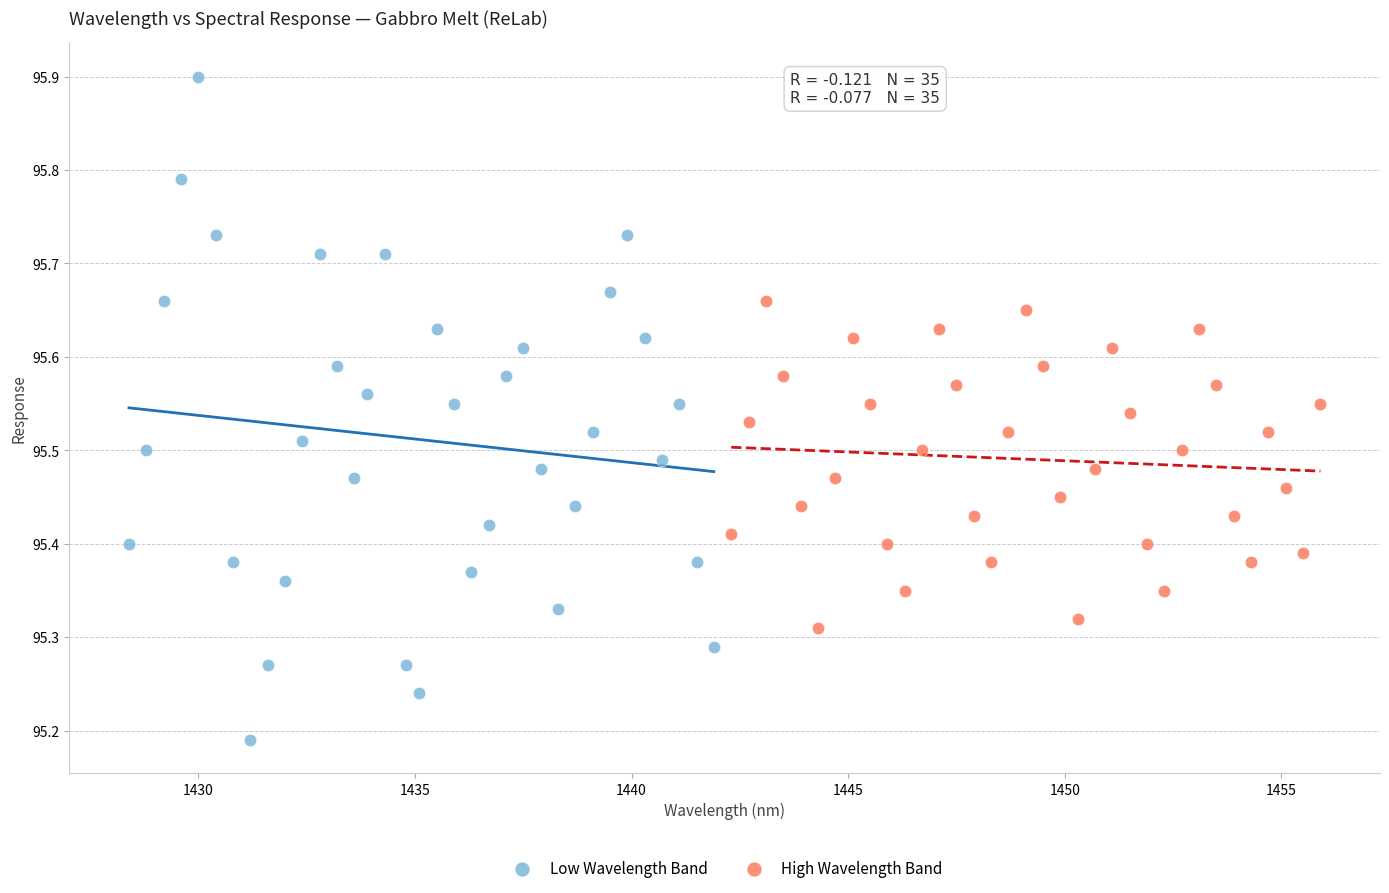

Which series reaches the maximum Y coordinate?

Low Wavelength Band